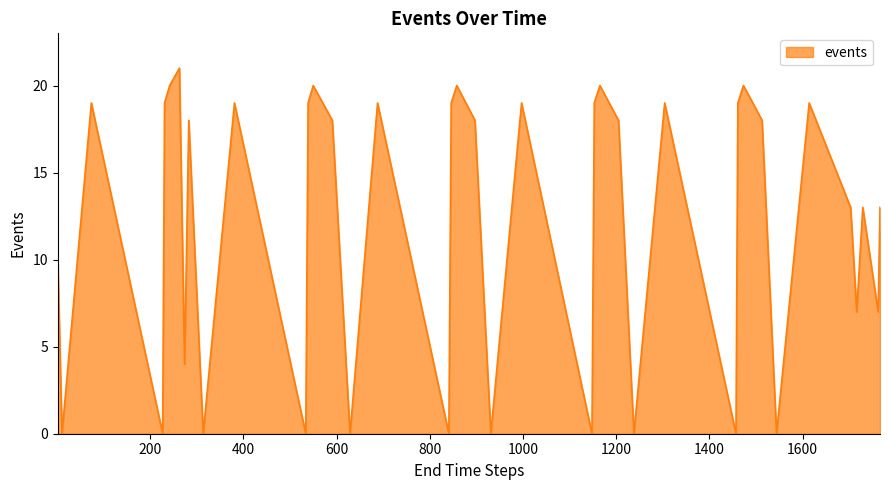

What is the difference between the maximum and minimum values?

21